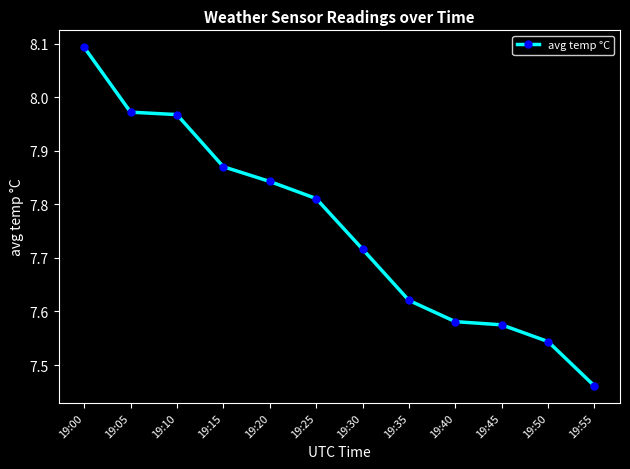

What is the sum of the values at 19:40 and 19:30?

15.3